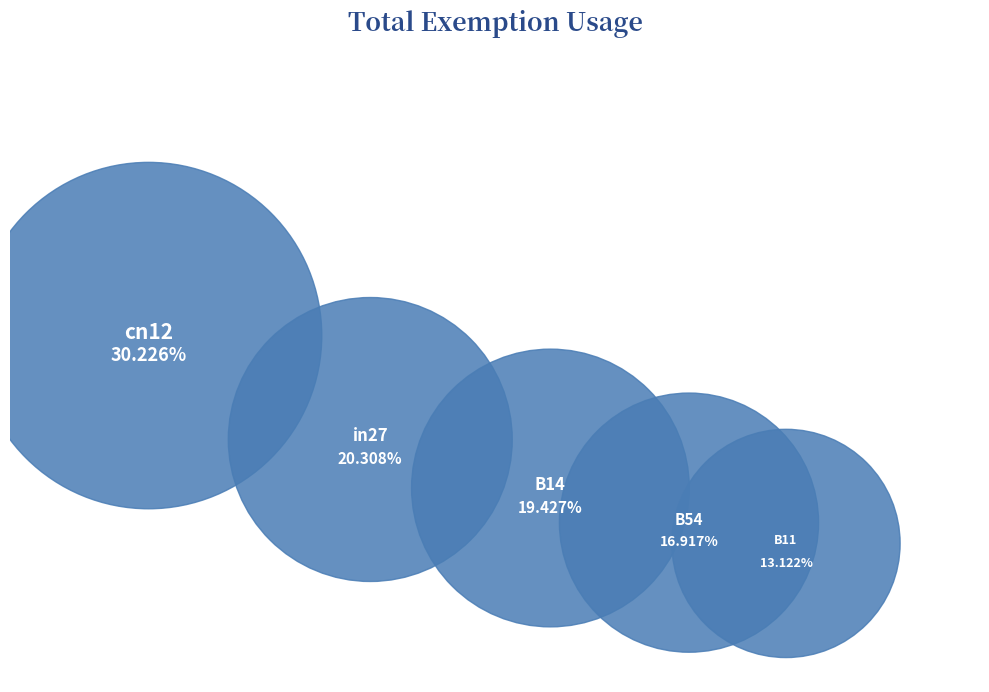

Is in27 the majority of the pie?

No